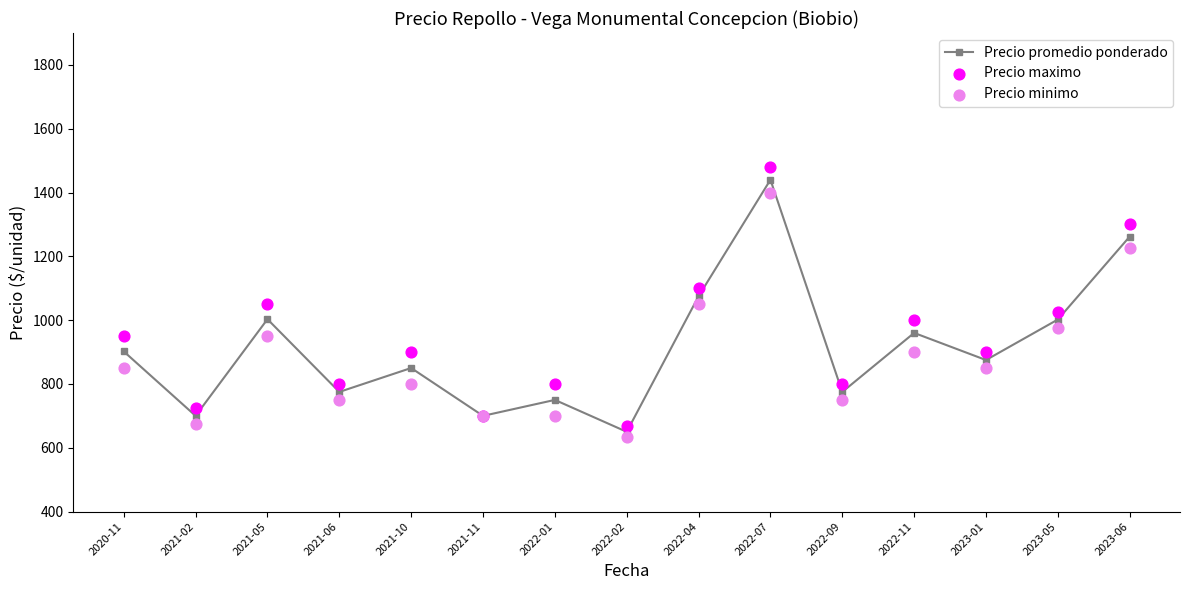

Which series reaches the maximum Y coordinate?

Precio maximo